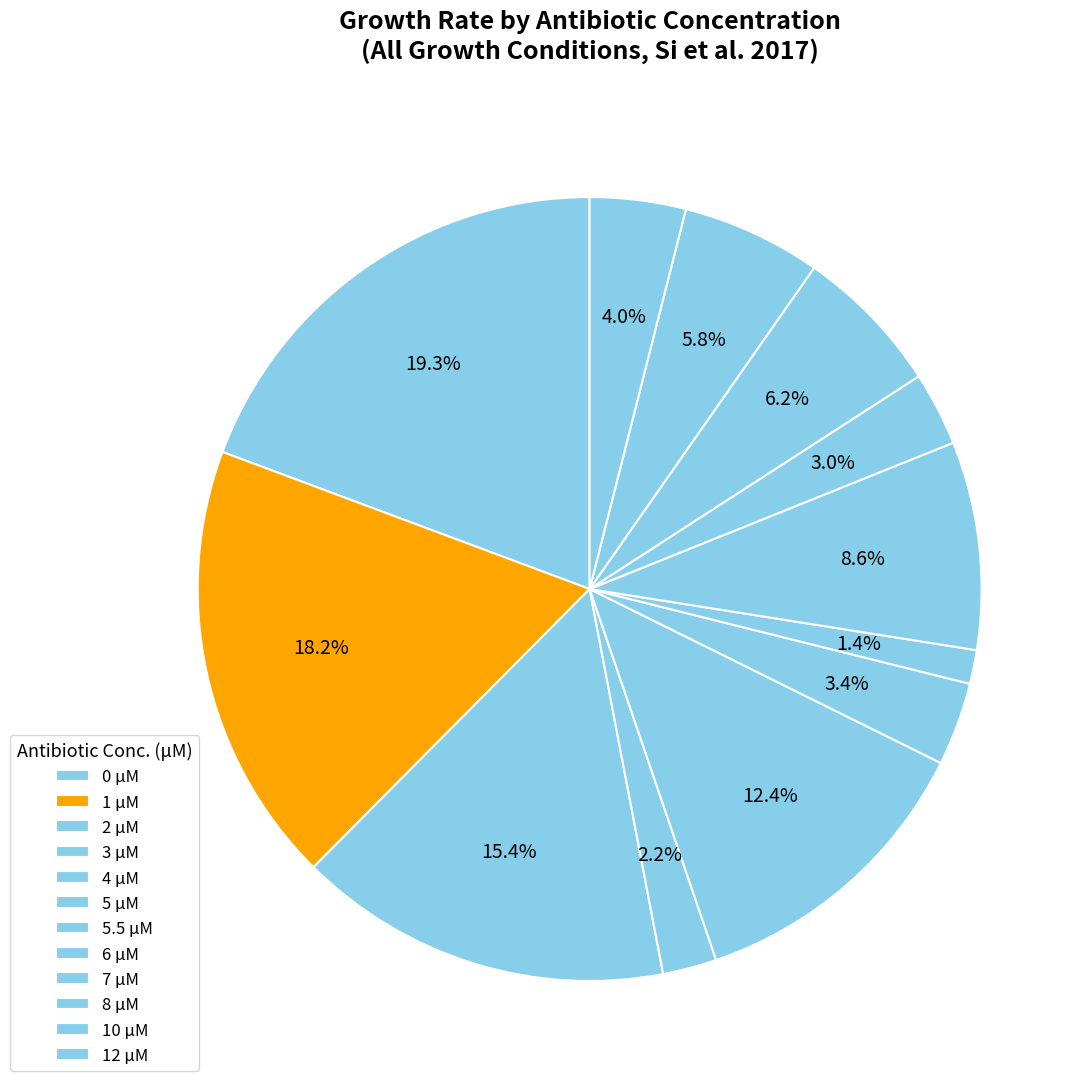

How many slices are in this pie chart?

12